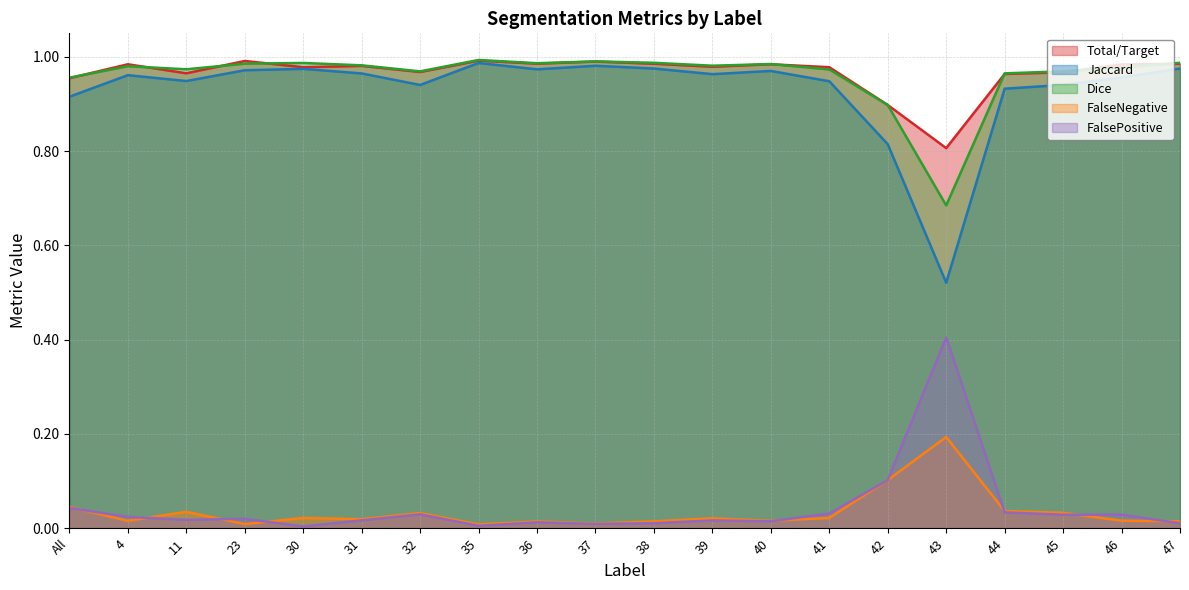

How many lines are shown in the chart?

5